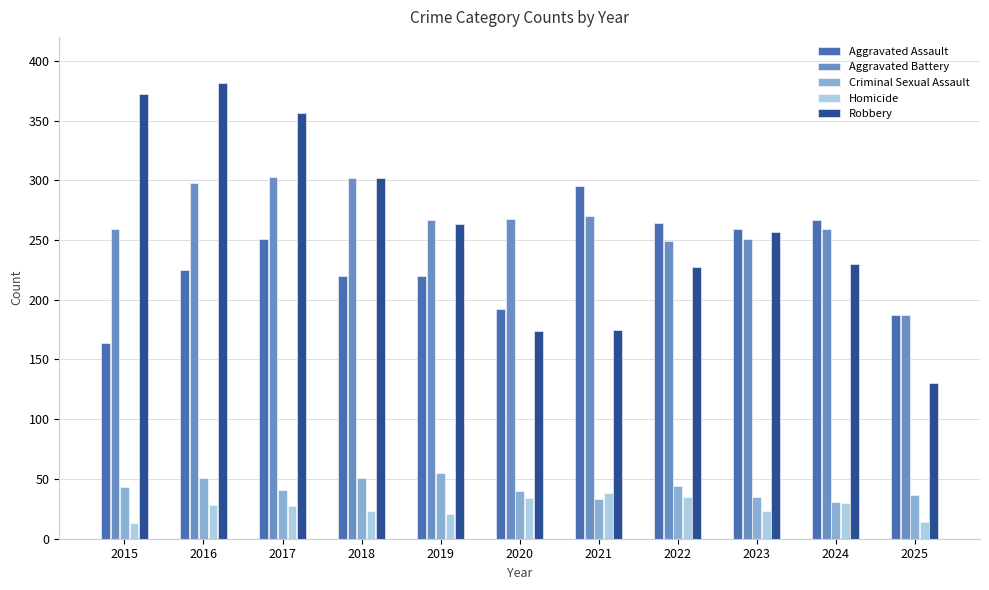

What are all the series names shown in the legend?

Aggravated Assault, Aggravated Battery, Criminal Sexual Assault, Homicide, Robbery